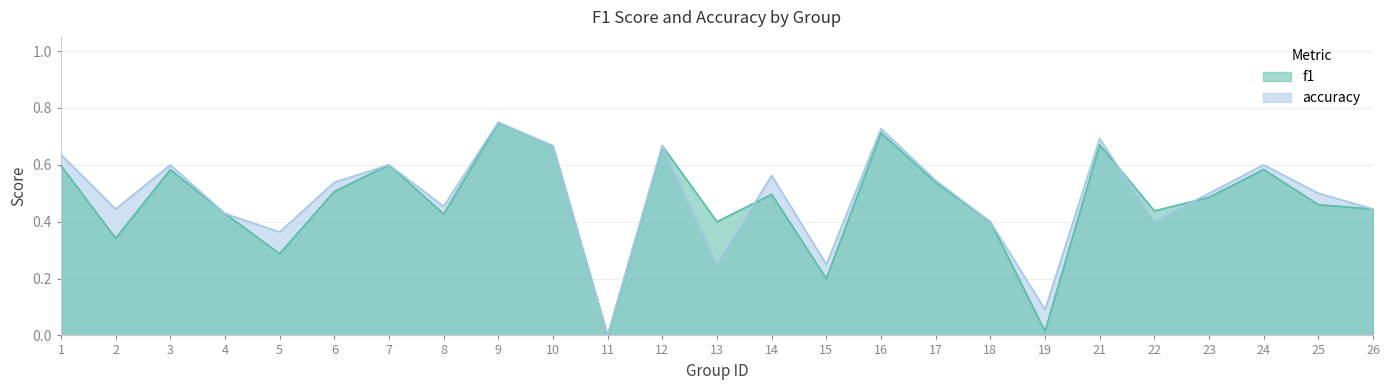

What is the maximum value for accuracy?

0.8